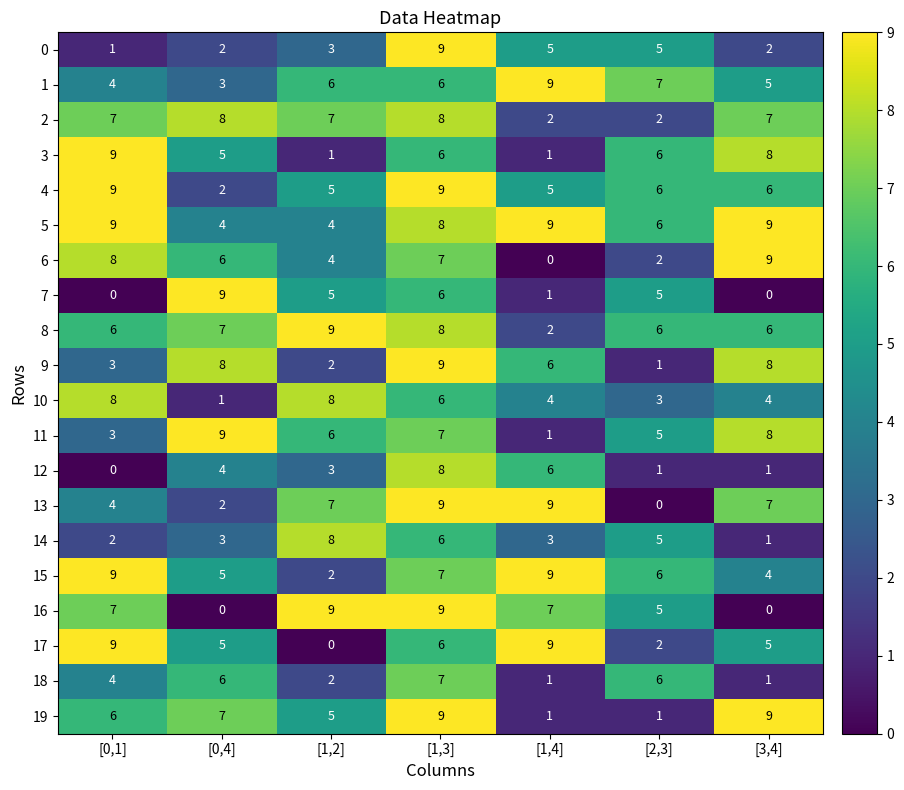

What is the average value of the 4 series?

6